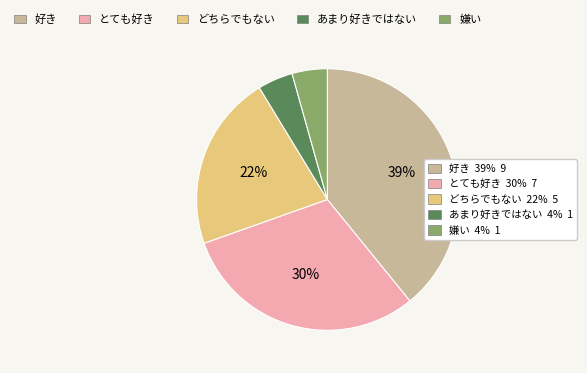

Is there any slice that represents more than half of the pie?

No